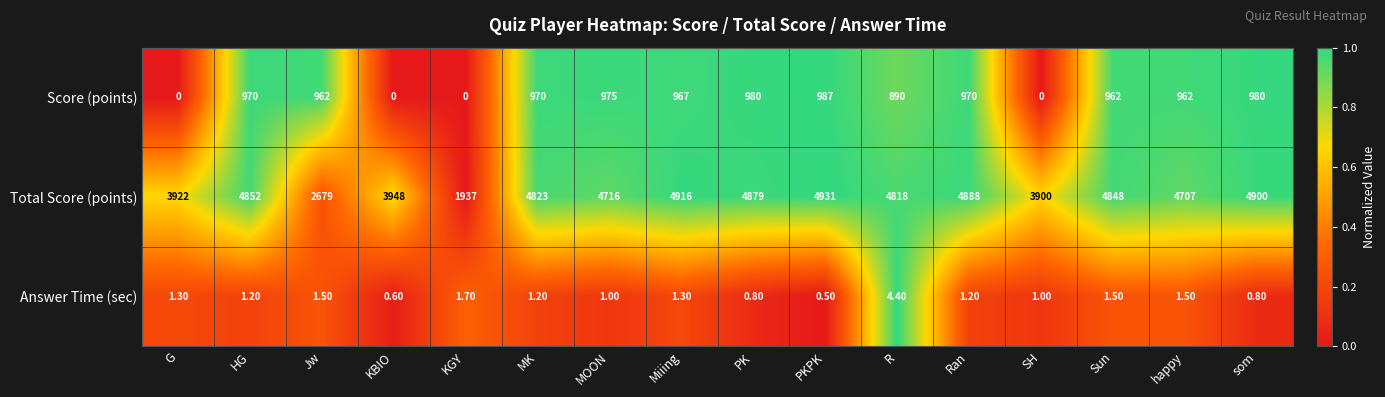

What is the difference between the maximum and minimum values in the Total Score (points) series?

2994.0